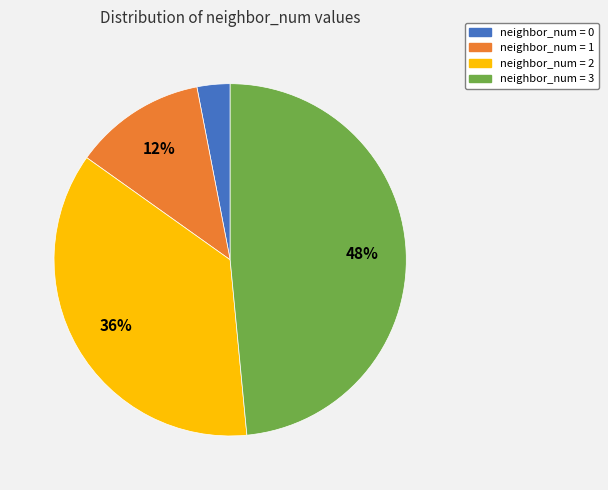

What percentage is the neighbor_num = 2 slice, to the nearest percent?

36%